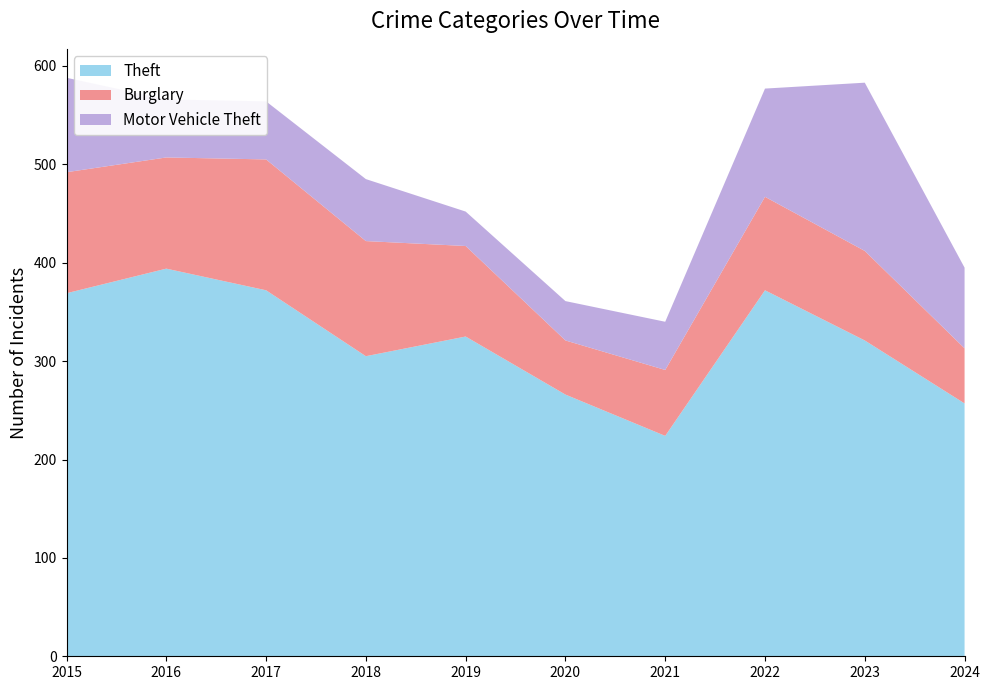

Reading left to right, list all the values displayed in this chart.

Theft: 2015=369	2016=394	2017=372	2018=305	2019=325	2020=266	2021=224	2022=372	2023=321	2024=257
Burglary: 2015=123	2016=113	2017=133	2018=117	2019=92	2020=55	2021=67	2022=95	2023=91	2024=56
Motor Vehicle Theft: 2015=96	2016=59	2017=59	2018=63	2019=35	2020=40	2021=49	2022=110	2023=171	2024=82